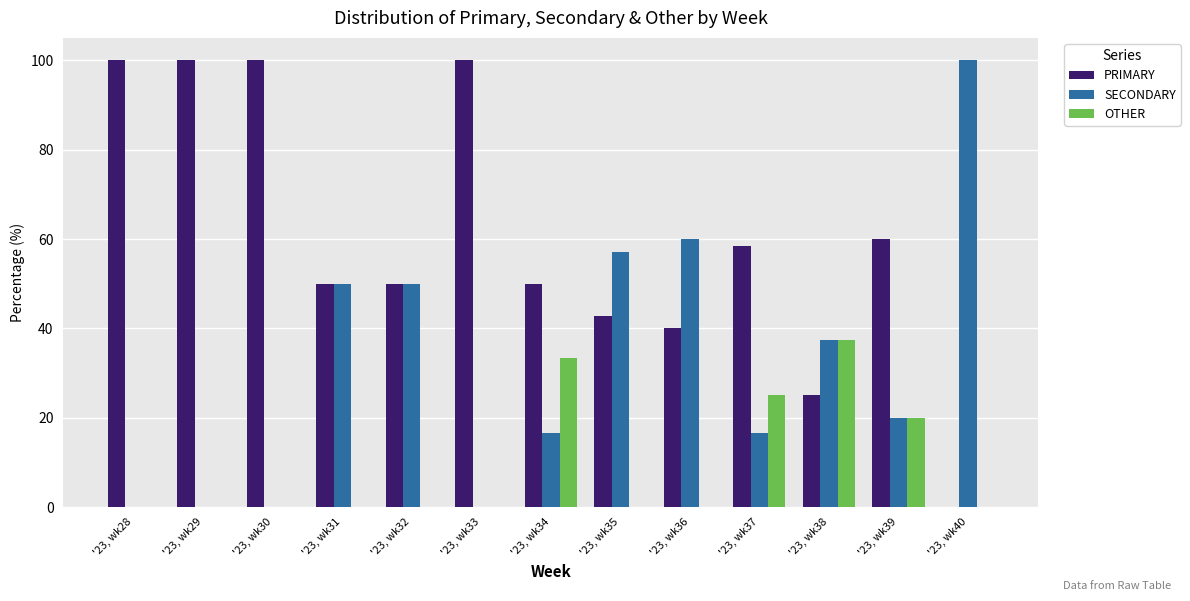

Is the value of OTHER at '23, wk36 greater than the value of PRIMARY at '23, wk35?

No